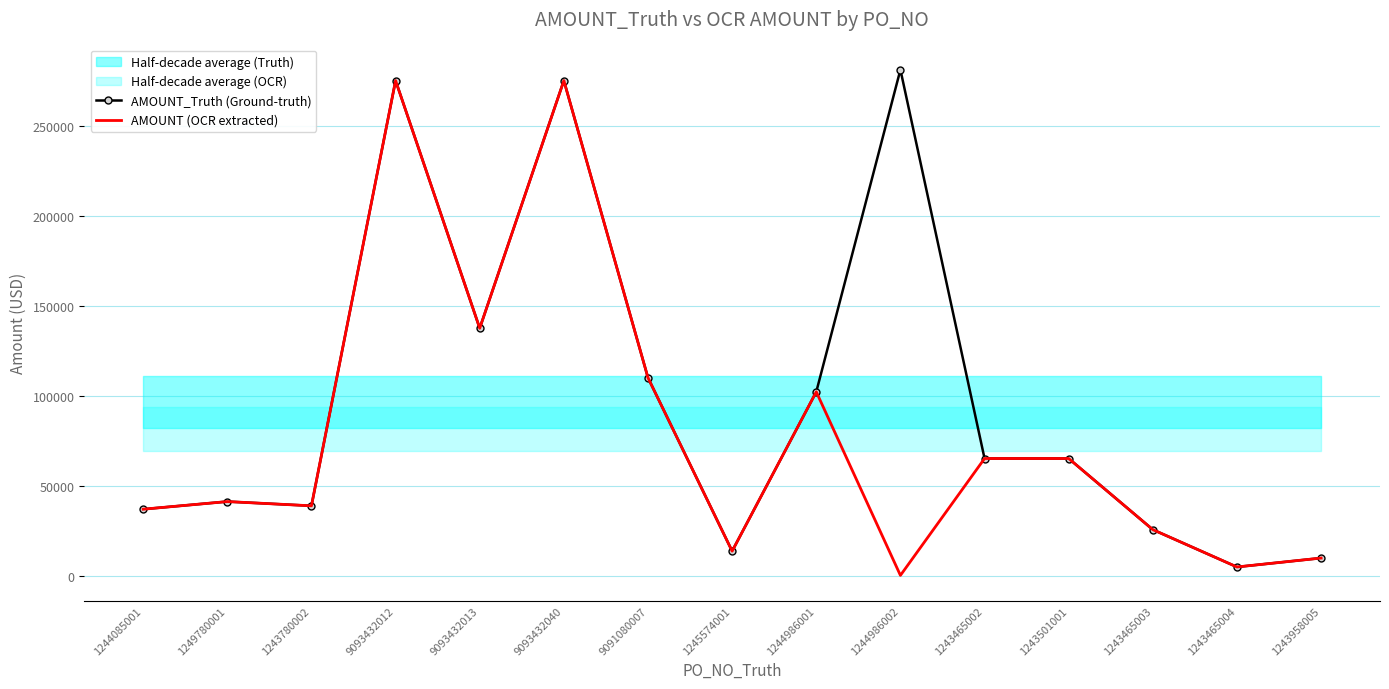

Is it true that AMOUNT (OCR extracted) equals 4960.0 at 1243465004?

True